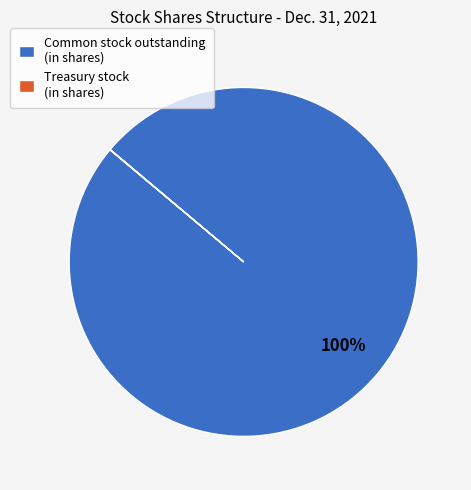

Which slice is the largest?

Common stock outstanding (in shares)